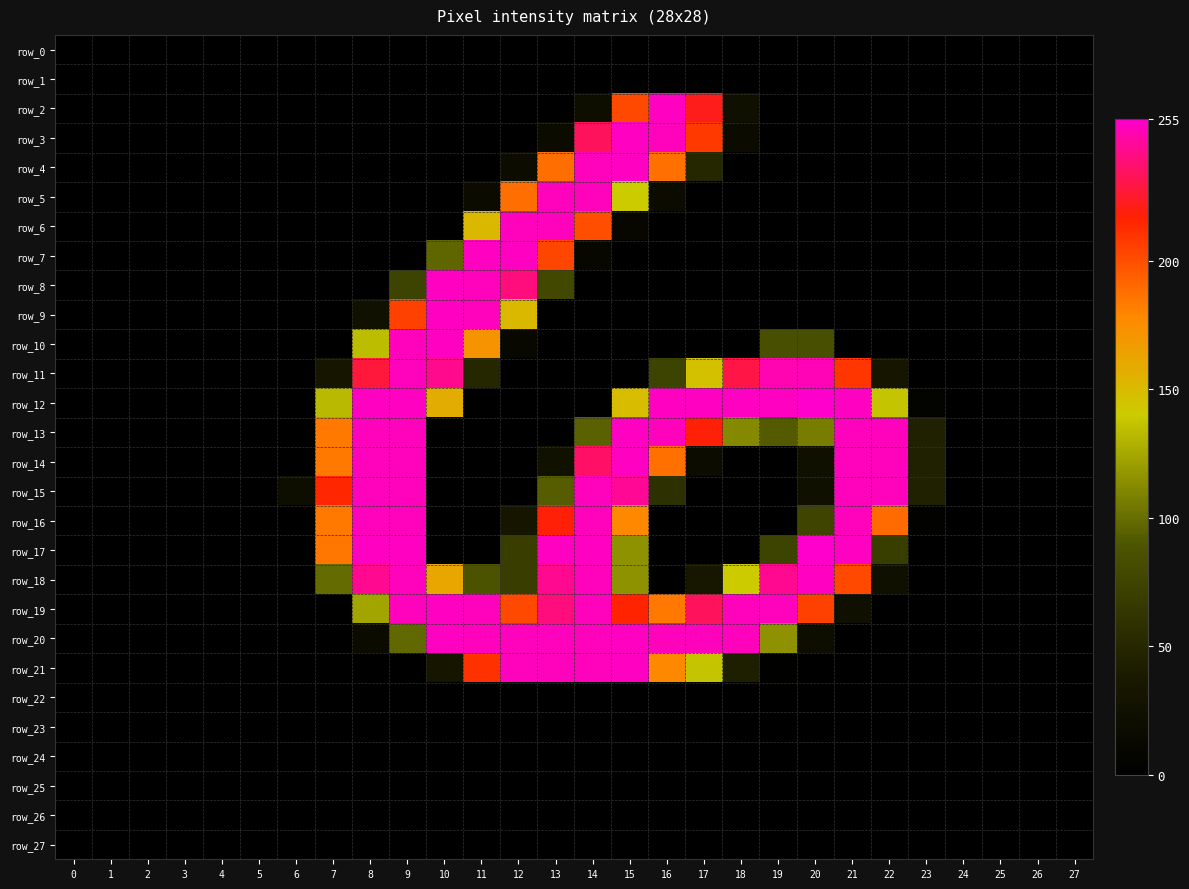

True or false: row_8 has a value of 0 at 1.

True